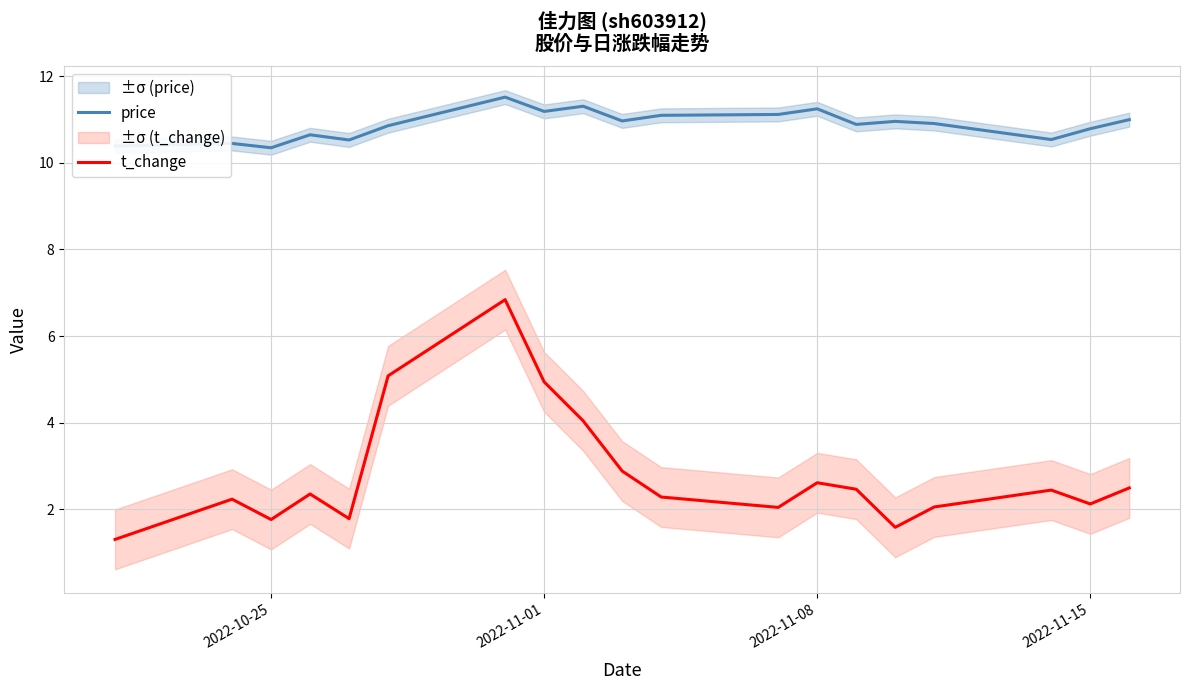

True or false: price and t_change cross at least once.

False